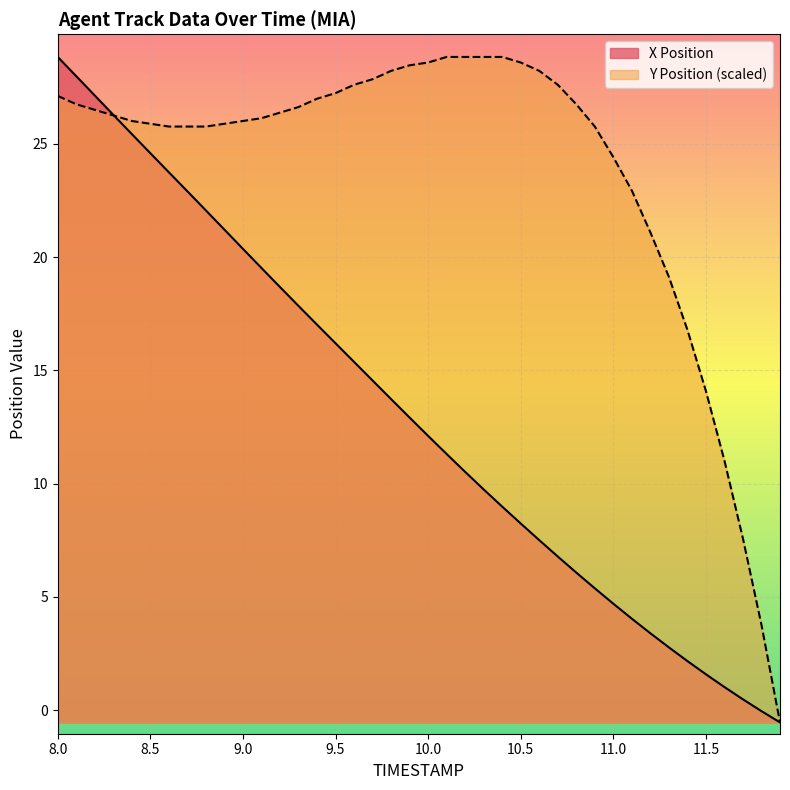

What position from the right is 8.0?

40